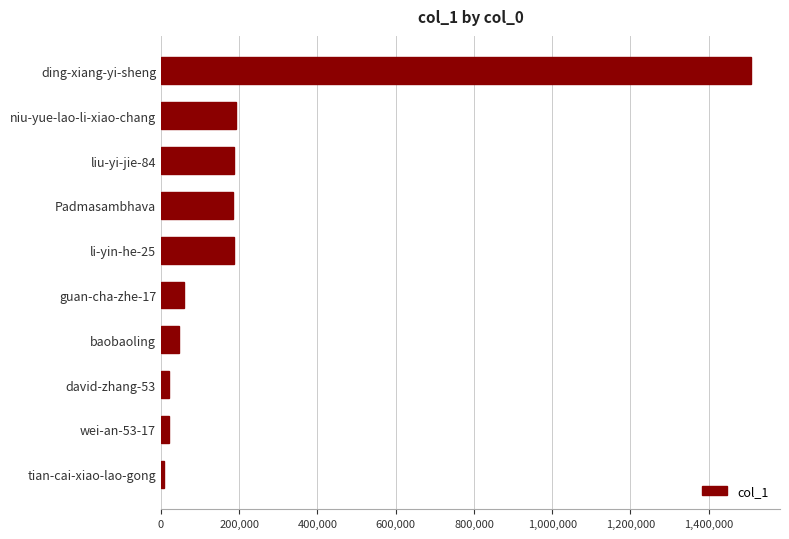

Count the number of data series in this chart.

1